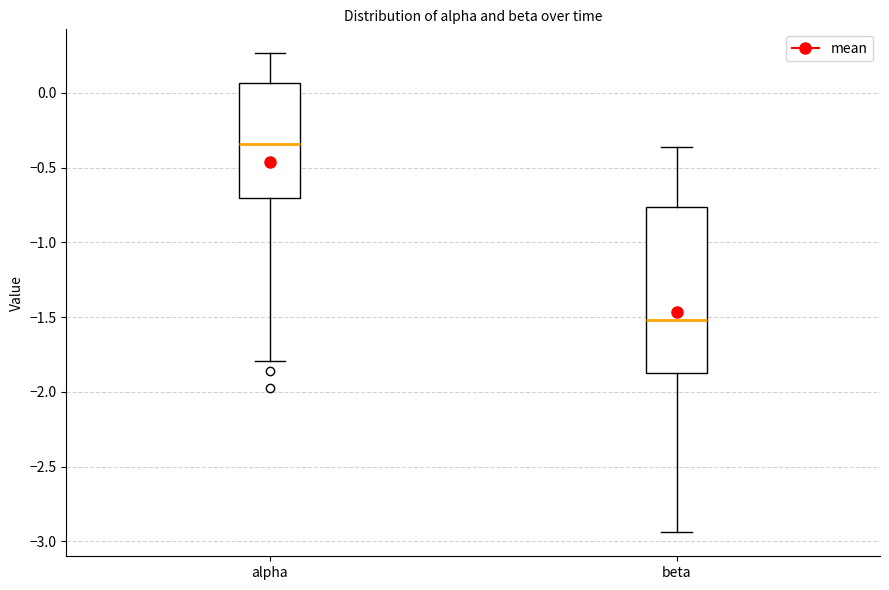

Which box's median line is the highest?

alpha